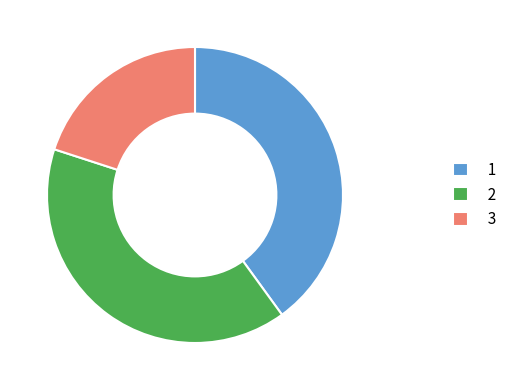

Do 3 and 1 together represent more than half of the pie?

Yes